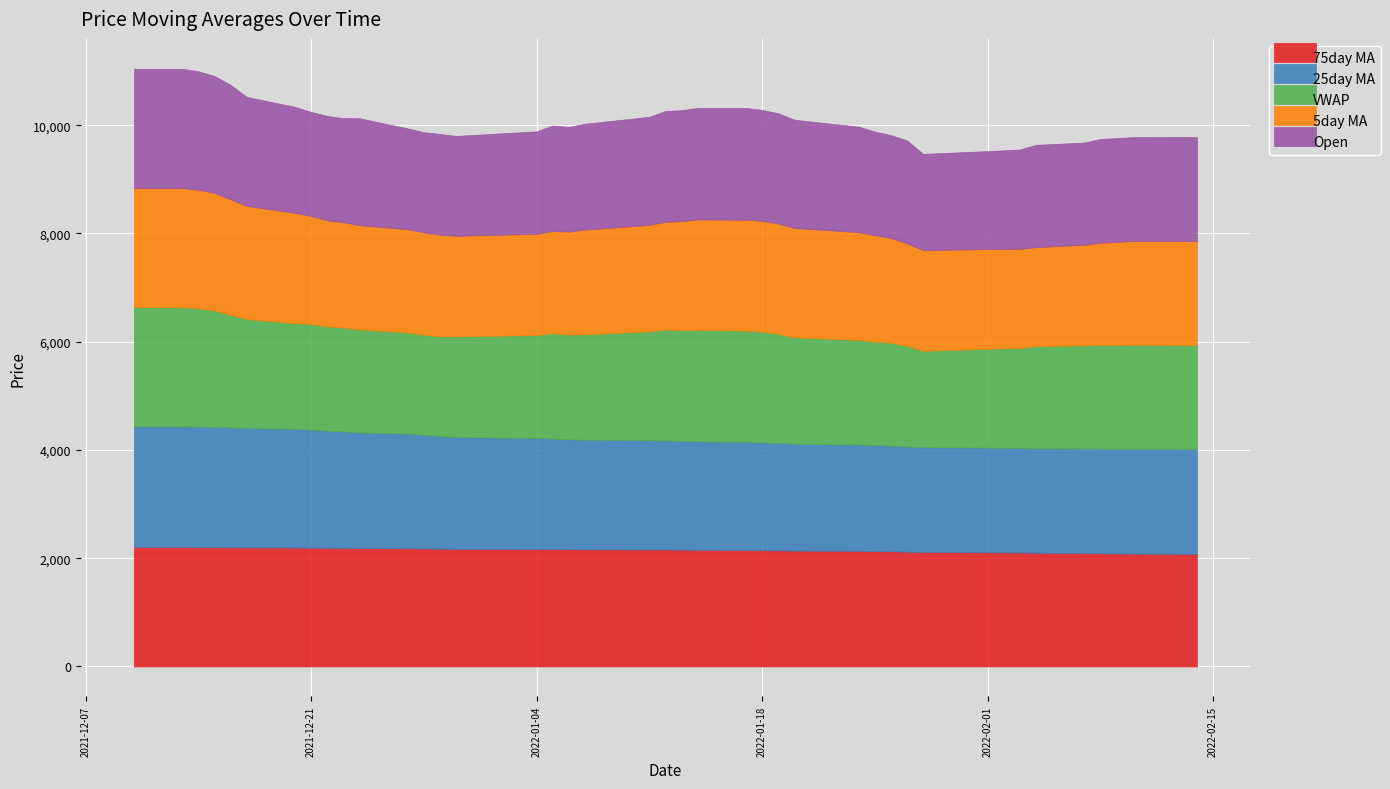

Does the chart display data point markers on the line(s)?

No